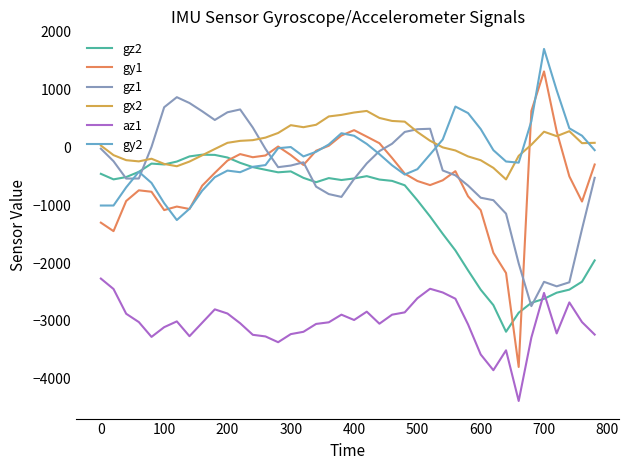

What is the lowest value of the gz1 series?

-2744